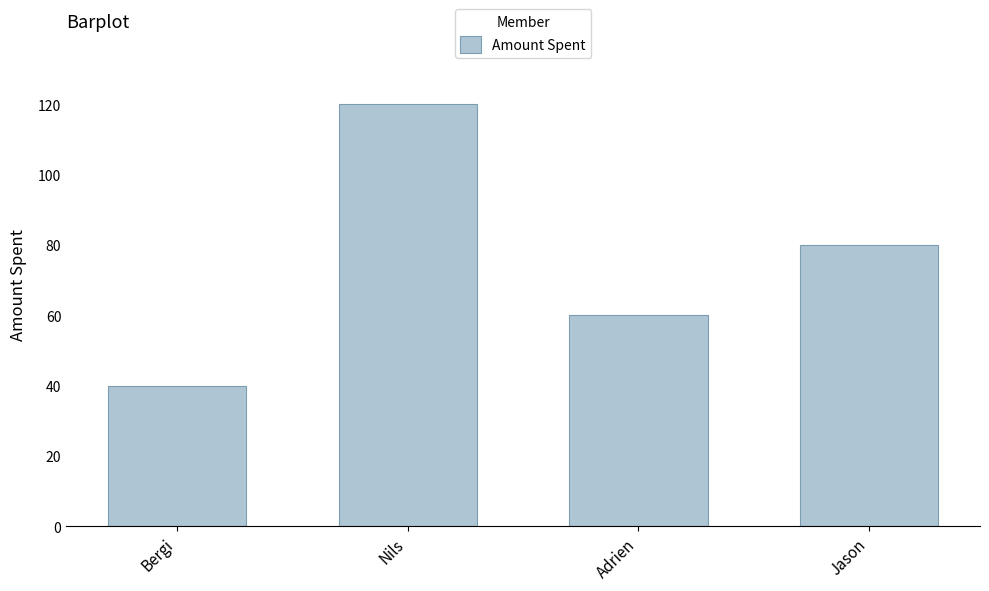

Which category has the lowest value across all series?

Bergi